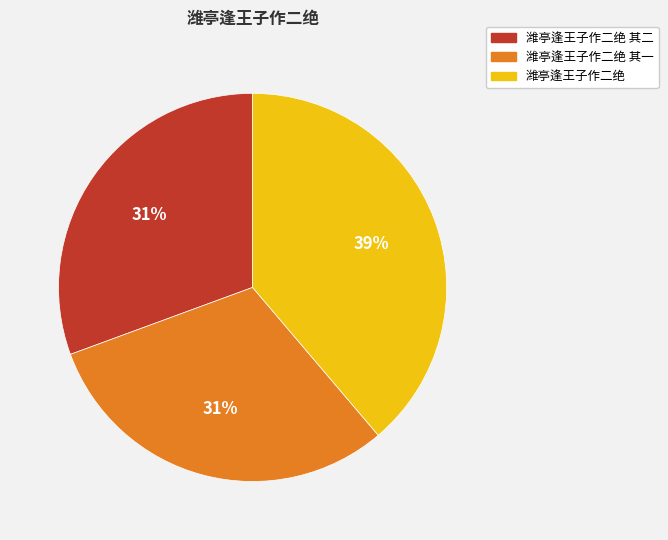

Is there a majority slice in this chart?

No